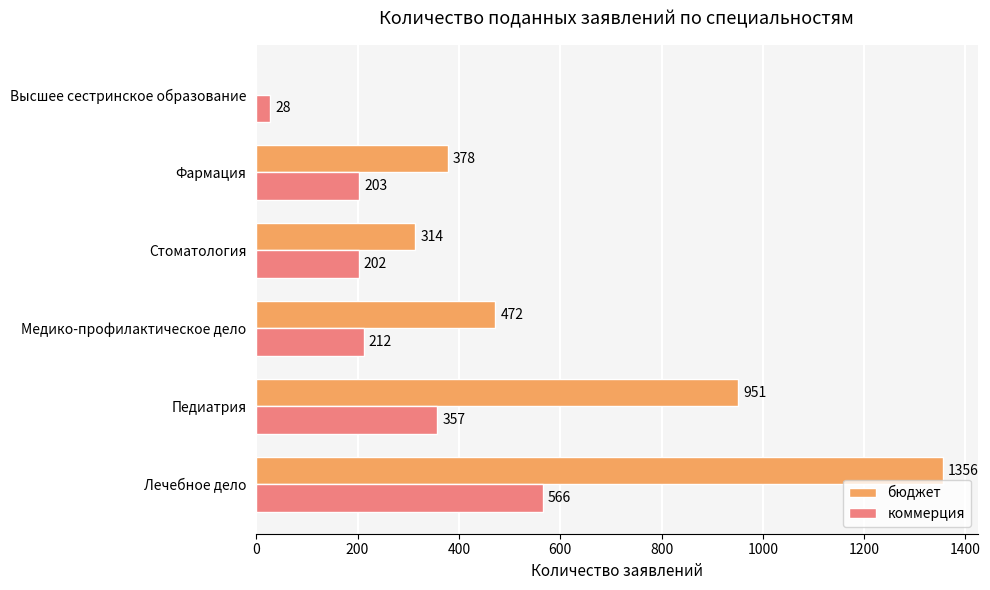

What is the sum of the коммерция values at Стоматология and Медико-профилактическое дело?

414